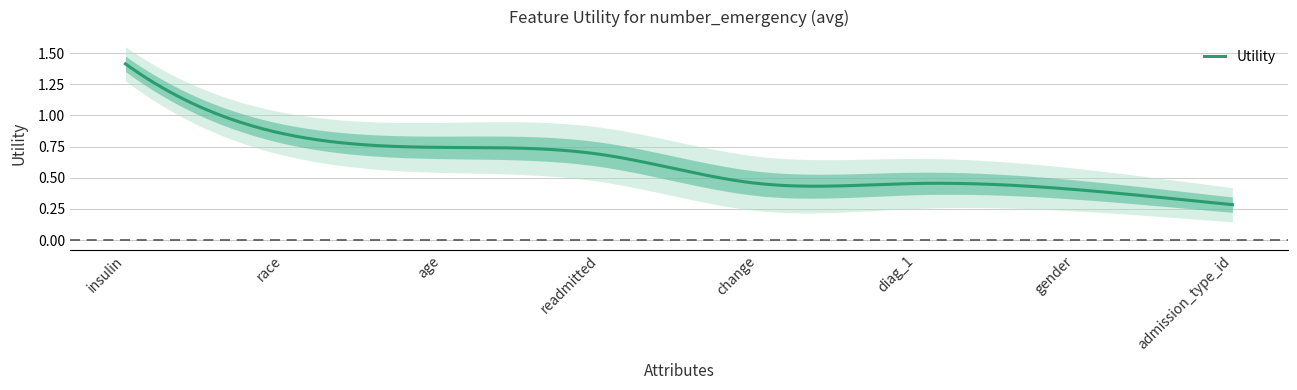

What is the sum of all values?

5.3